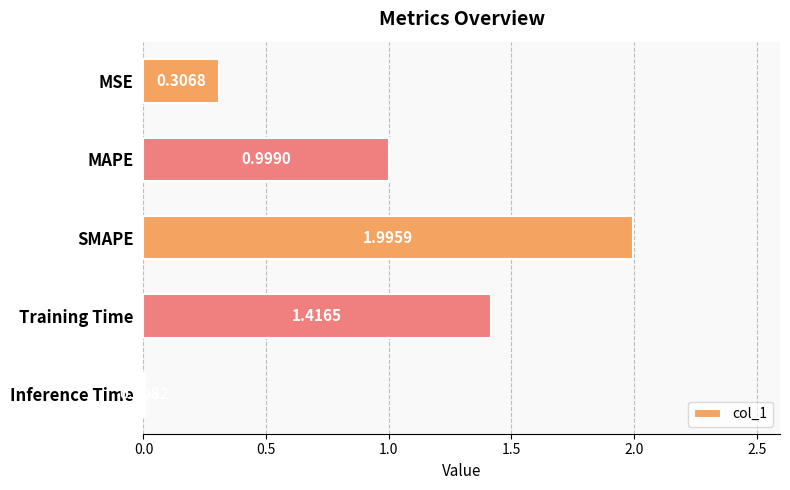

How many series are shown in this chart?

1